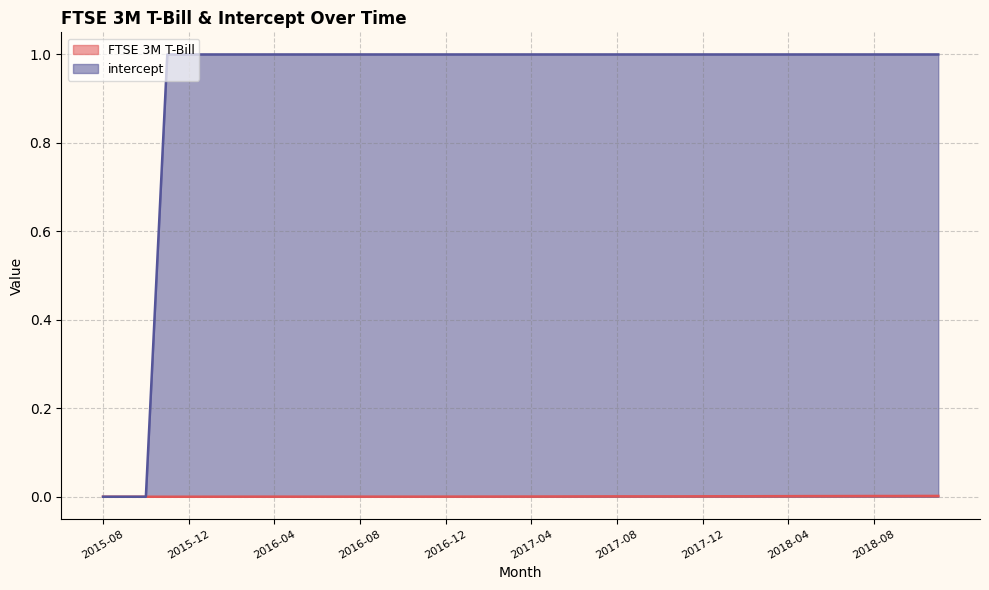

What is the label of the 10th point from the right?

2018-02